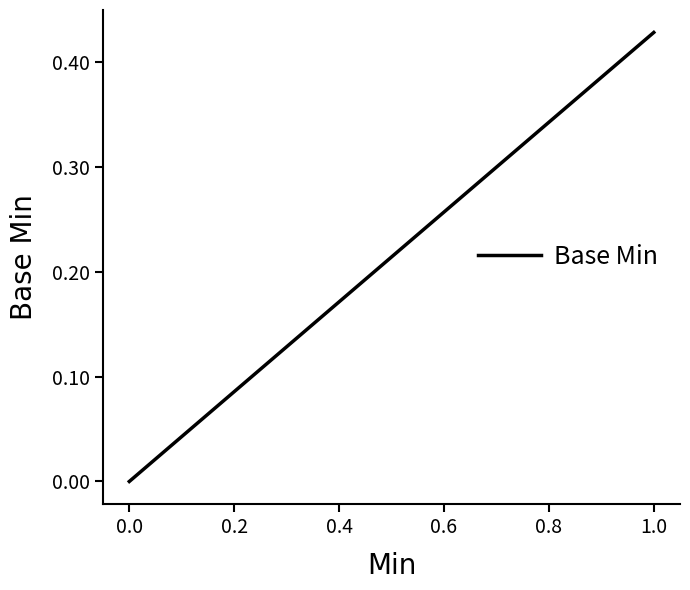

Reading left to right, list all the values displayed in this chart.

0.0	0.4